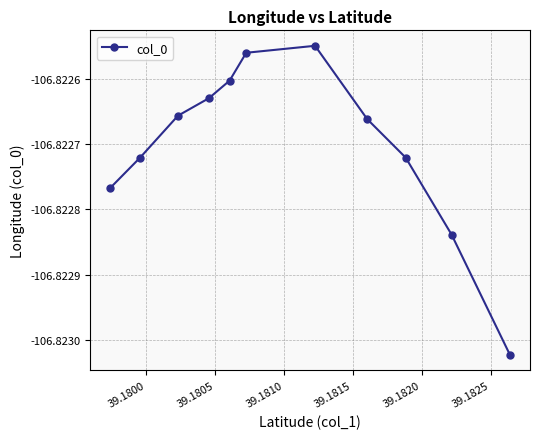

Is this an area chart (filled region under the line)?

No